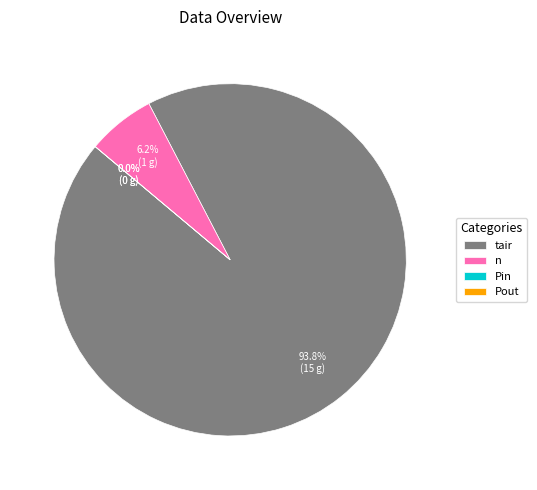

Does tair represent more than half of the total?

Yes